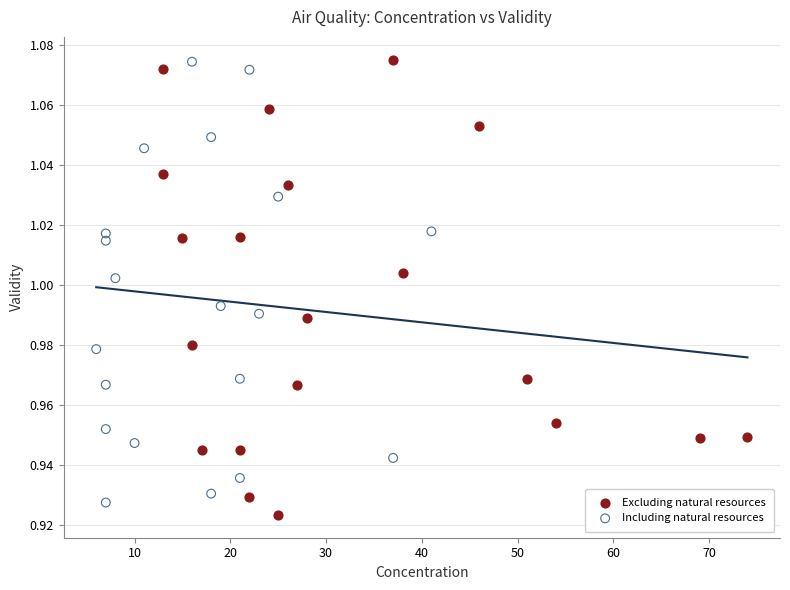

Which series has the widest spread of Y values?

Excluding natural resources